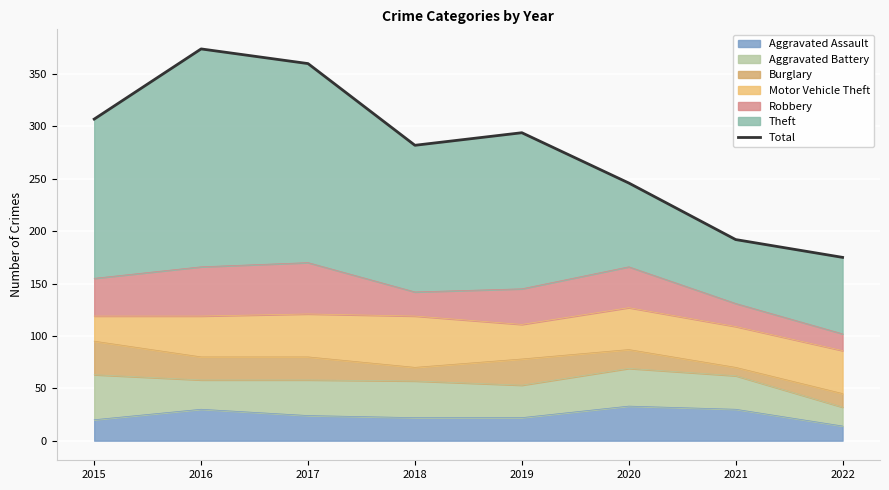

Reading left to right, what are all the values shown in this chart?

307	374	360	282	294	246	192	175